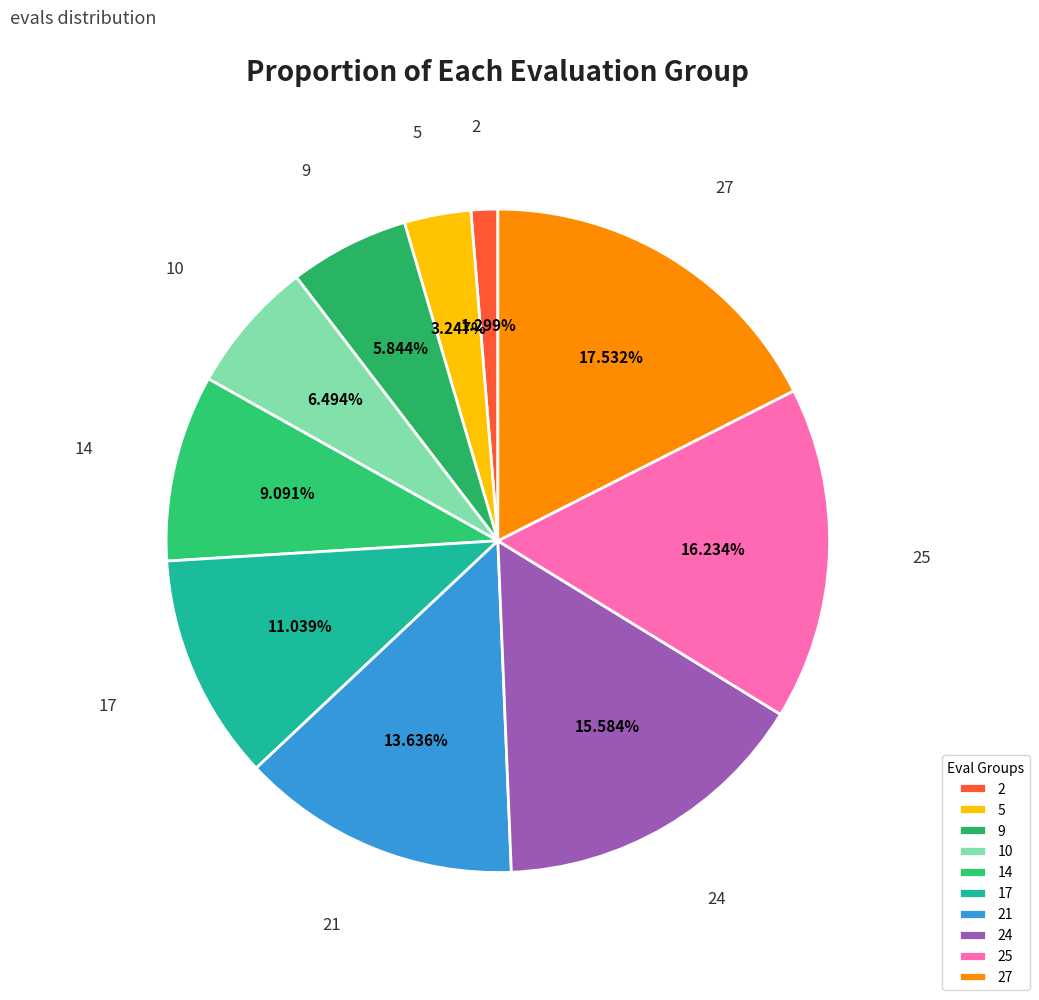

Count the number of slices in the pie.

10